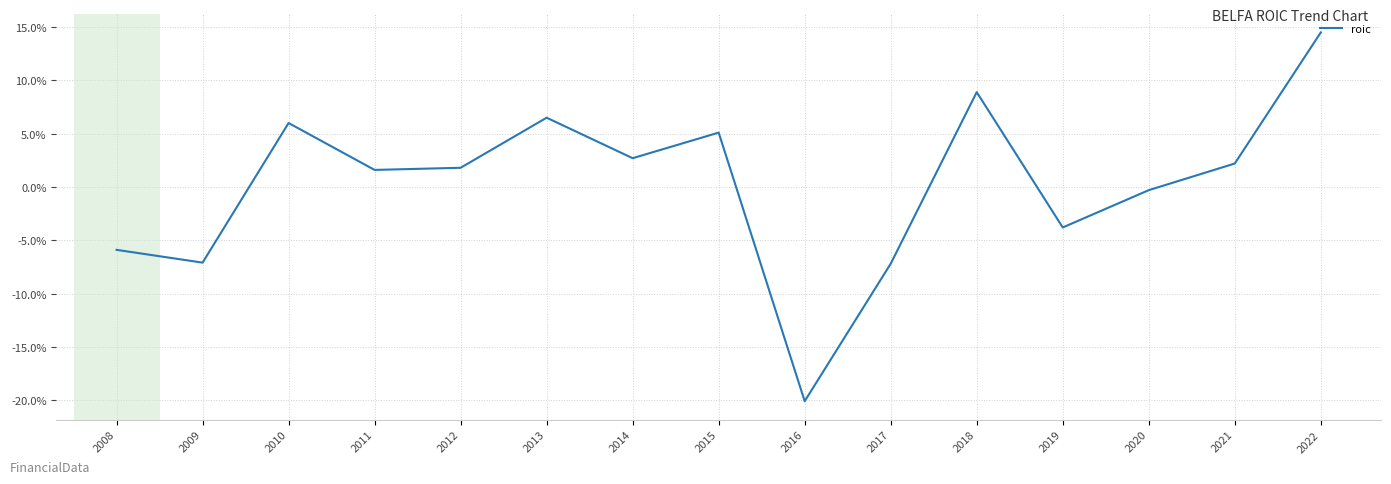

At which category does the chart reach its minimum across all series?

2016